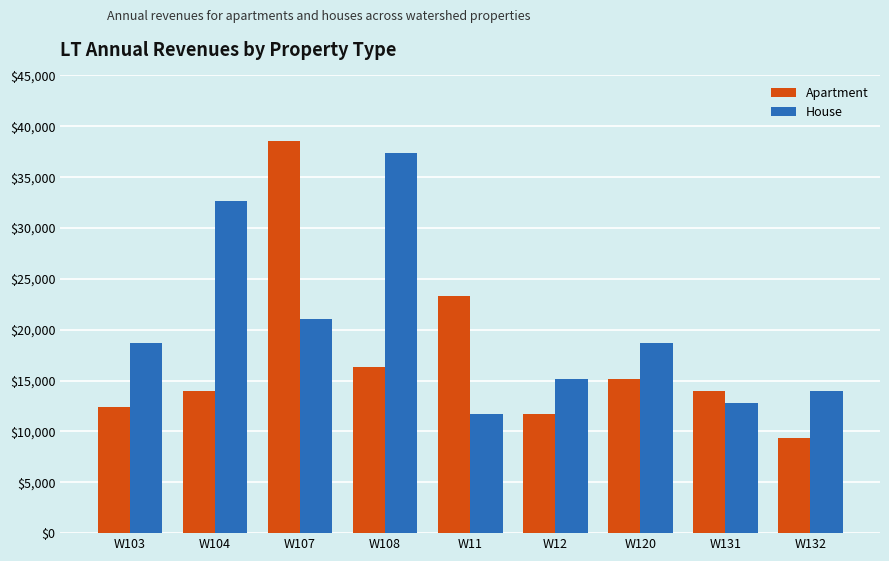

List the series in order of their overall mean, highest first.

House, Apartment